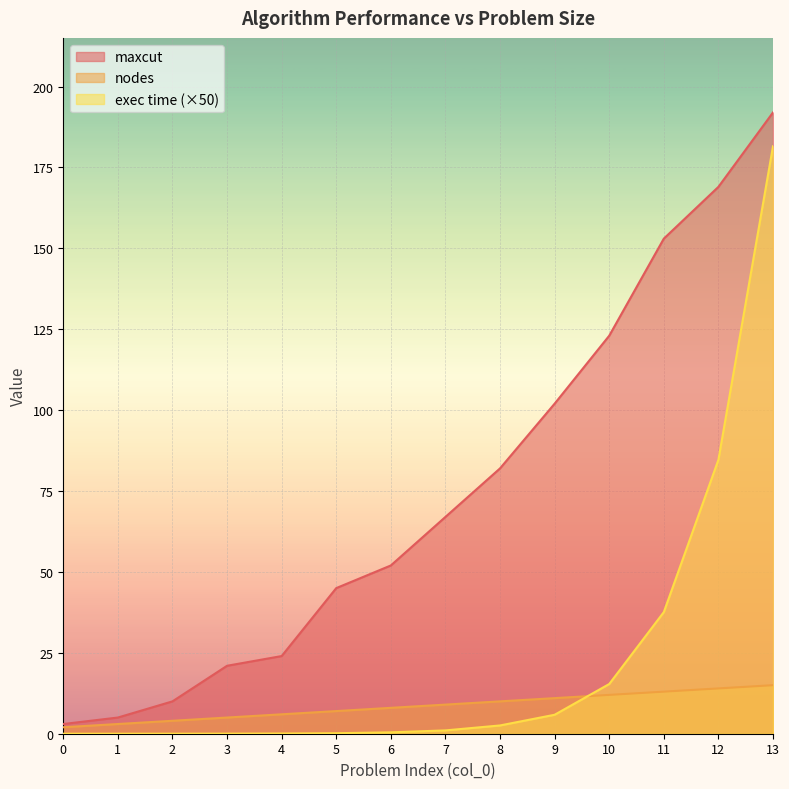

What is the value of the maxcut point at the 12th from the left?

153.0